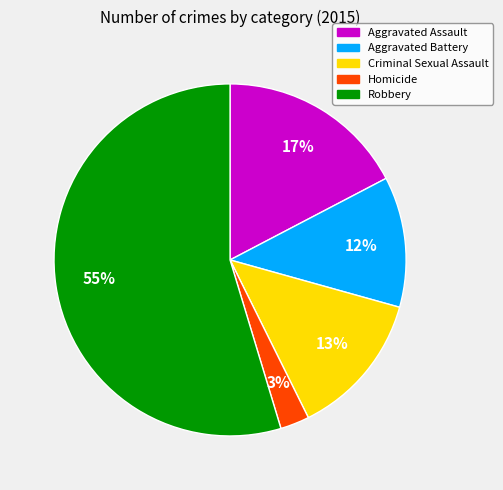

Which category has the smallest portion of the pie?

Homicide